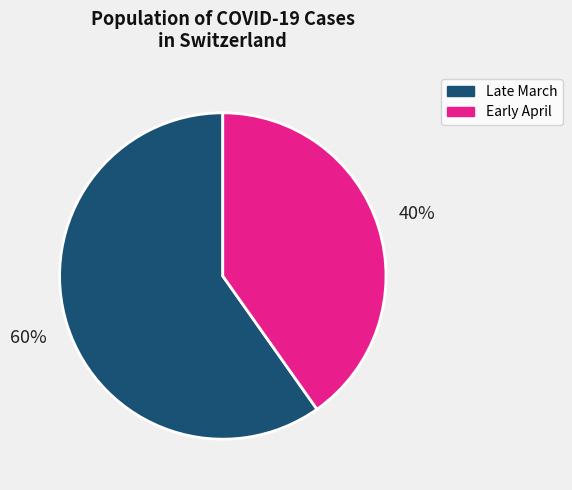

Which category accounts for the majority?

Late March